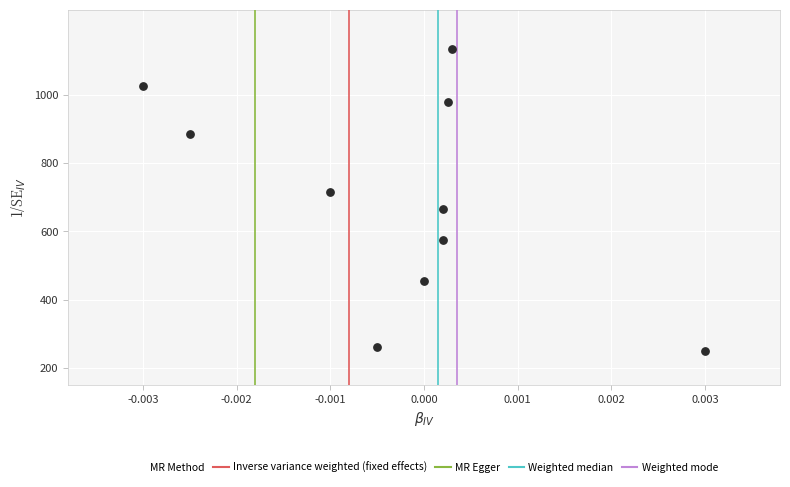

What is the range of Y values (max minus min)?

885